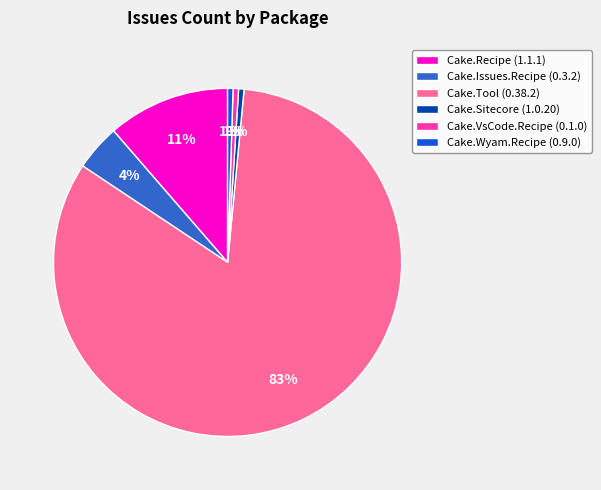

Combined, do Cake.Recipe (1.1.1) and Cake.Issues.Recipe (0.3.2) account for over 50%?

No